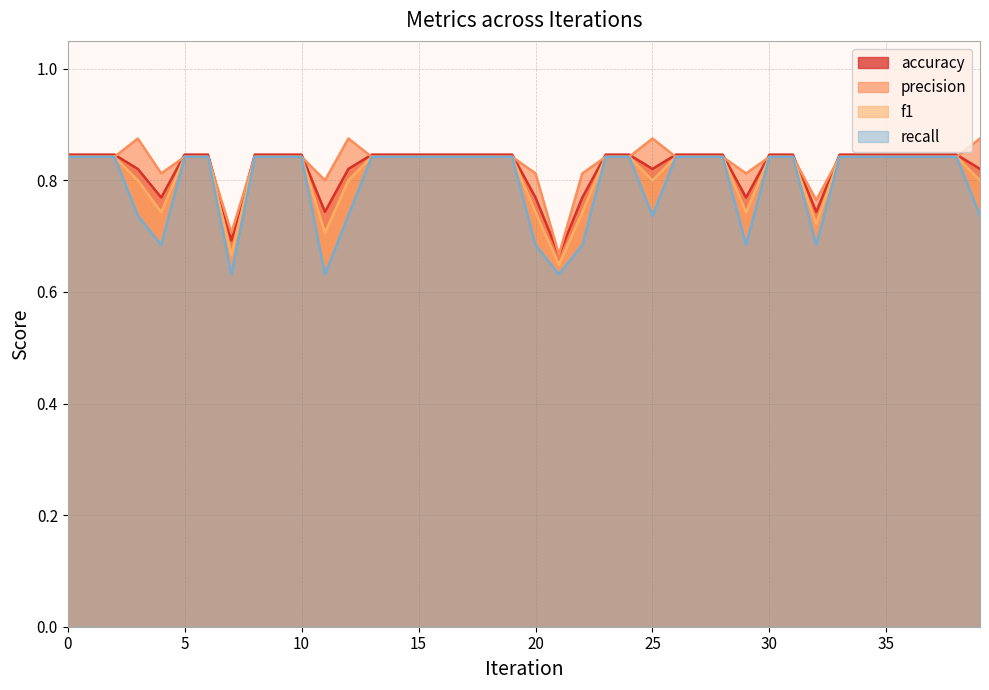

Rank the series at 37 from highest to lowest value.

accuracy, precision, f1, recall